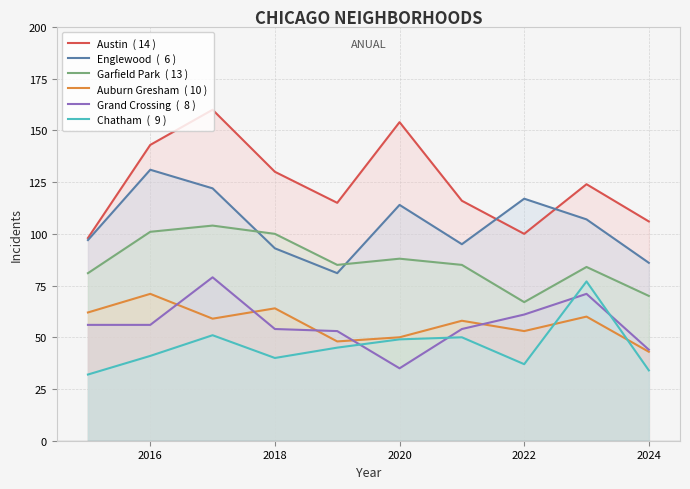

How many interior local valleys does the Chatham  (  9 ) series have?

2